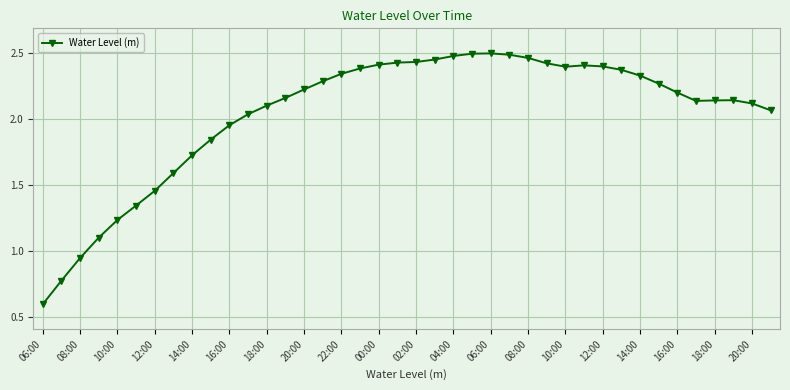

What is the minimum value shown in the chart?

0.6